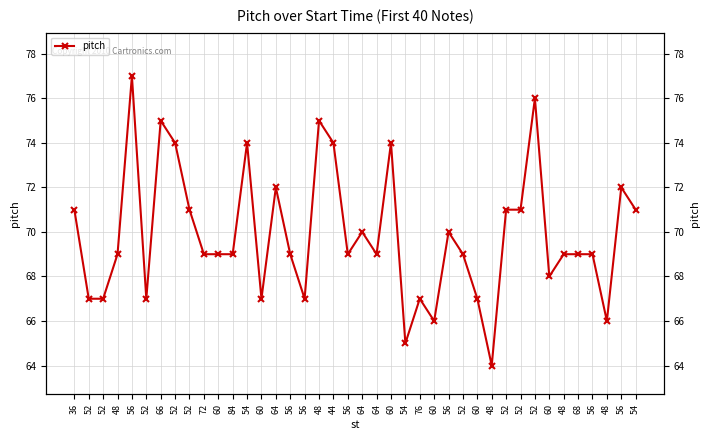

Reading right to left, transcribe all the data shown in this chart.

54=71	56=72	48=66	56=69	68=69	48=69	60=68	52=76	52=71	52=71	48=64	60=67	52=69	56=70	60=66	76=67	54=65	60=74	64=69	64=70	56=69	44=74	48=75	56=67	56=69	64=72	60=67	54=74	84=69	60=69	72=69	52=71	52=74	66=75	52=67	56=77	48=69	52=67	52=67	36=71